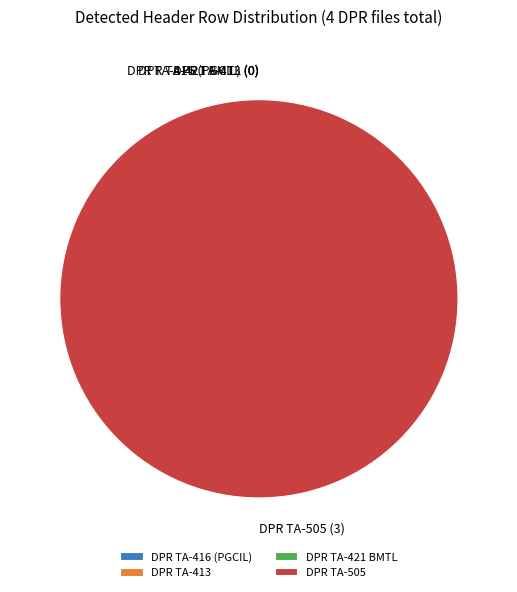

Does DPR TA-505 represent more than half of the total?

Yes